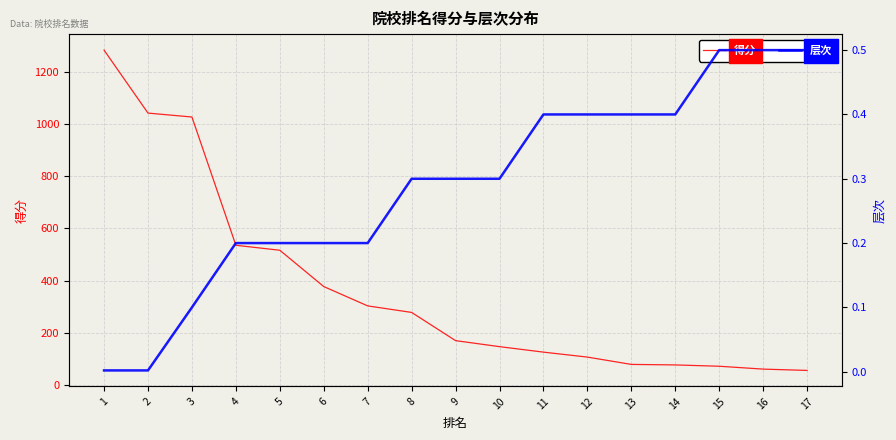

True or false: 层次 and 得分 cross at least once.

False